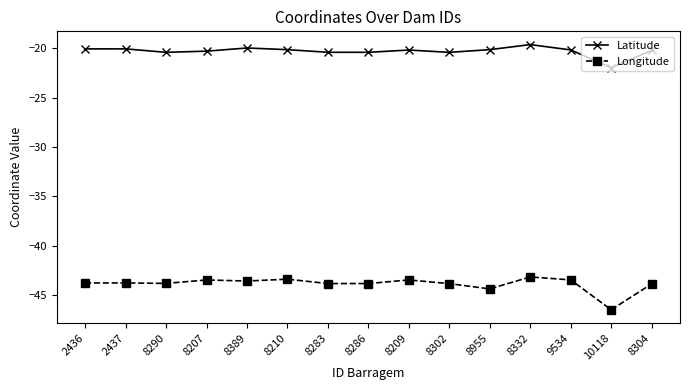

At which category is the sum across all series the highest?

8332